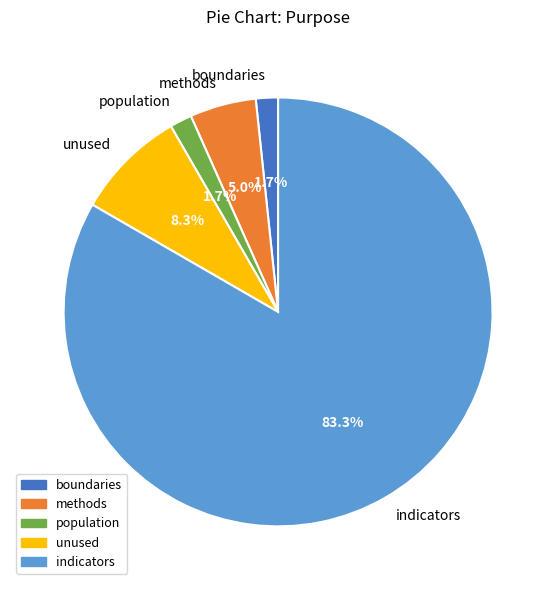

How much of the chart is everything except methods?

95.0%